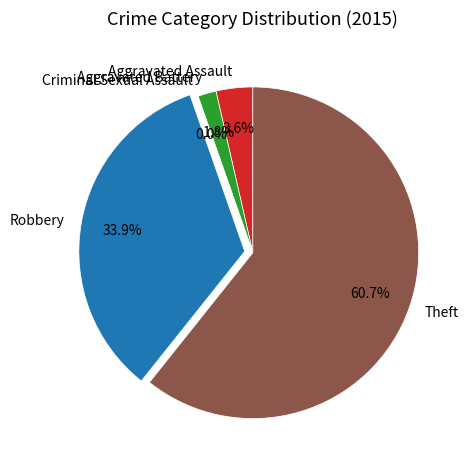

To the nearest percent, what is the difference between the largest and smallest slice percentages?

61%